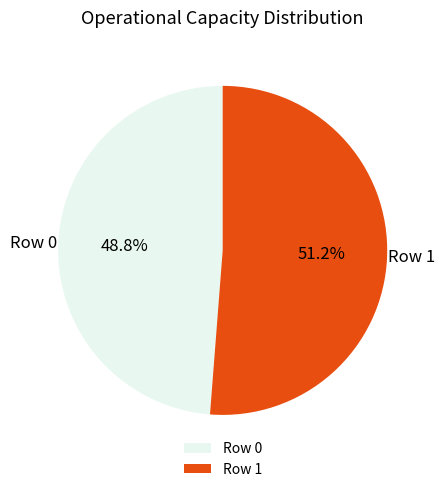

What is the largest slice in the pie chart?

Row 1